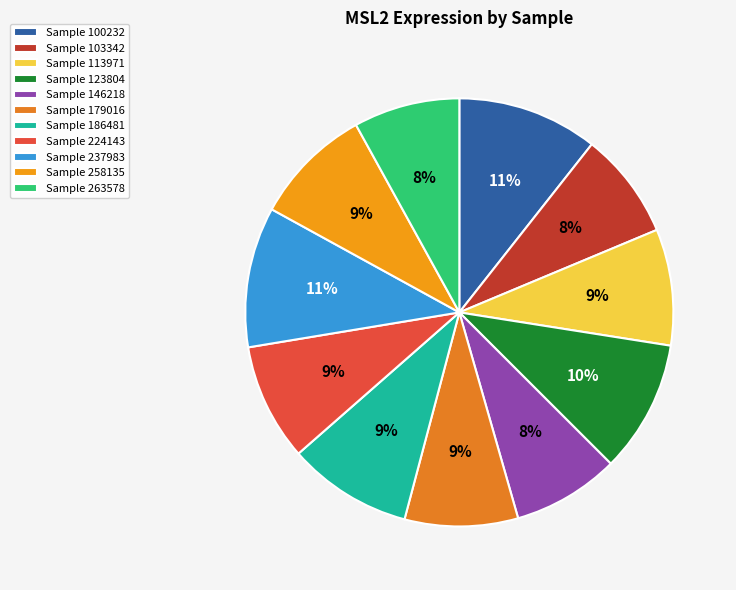

How many slices are in this pie chart?

11